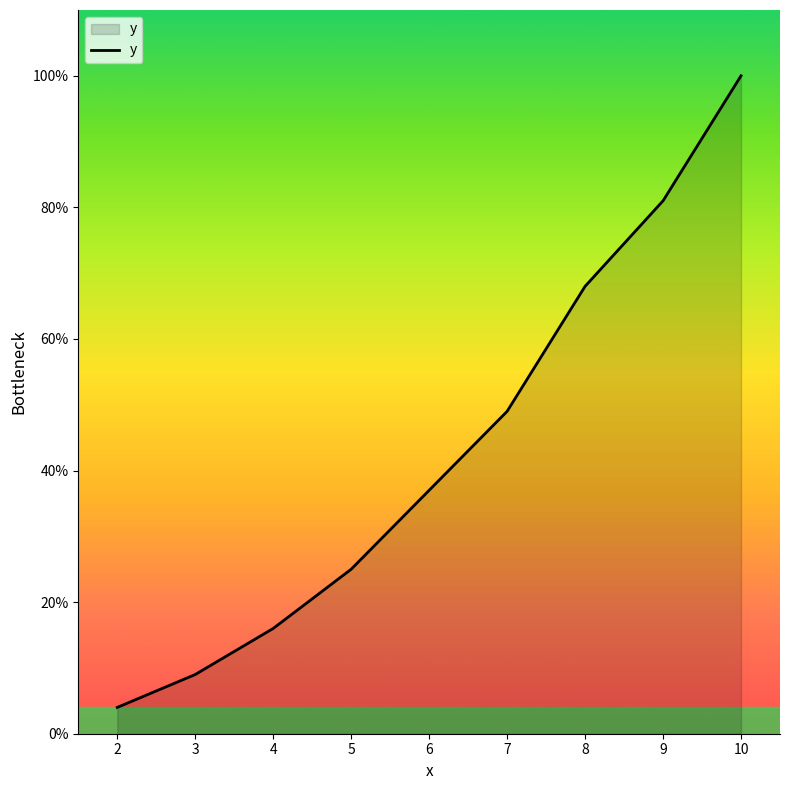

Does the chart display data point markers on the line(s)?

No